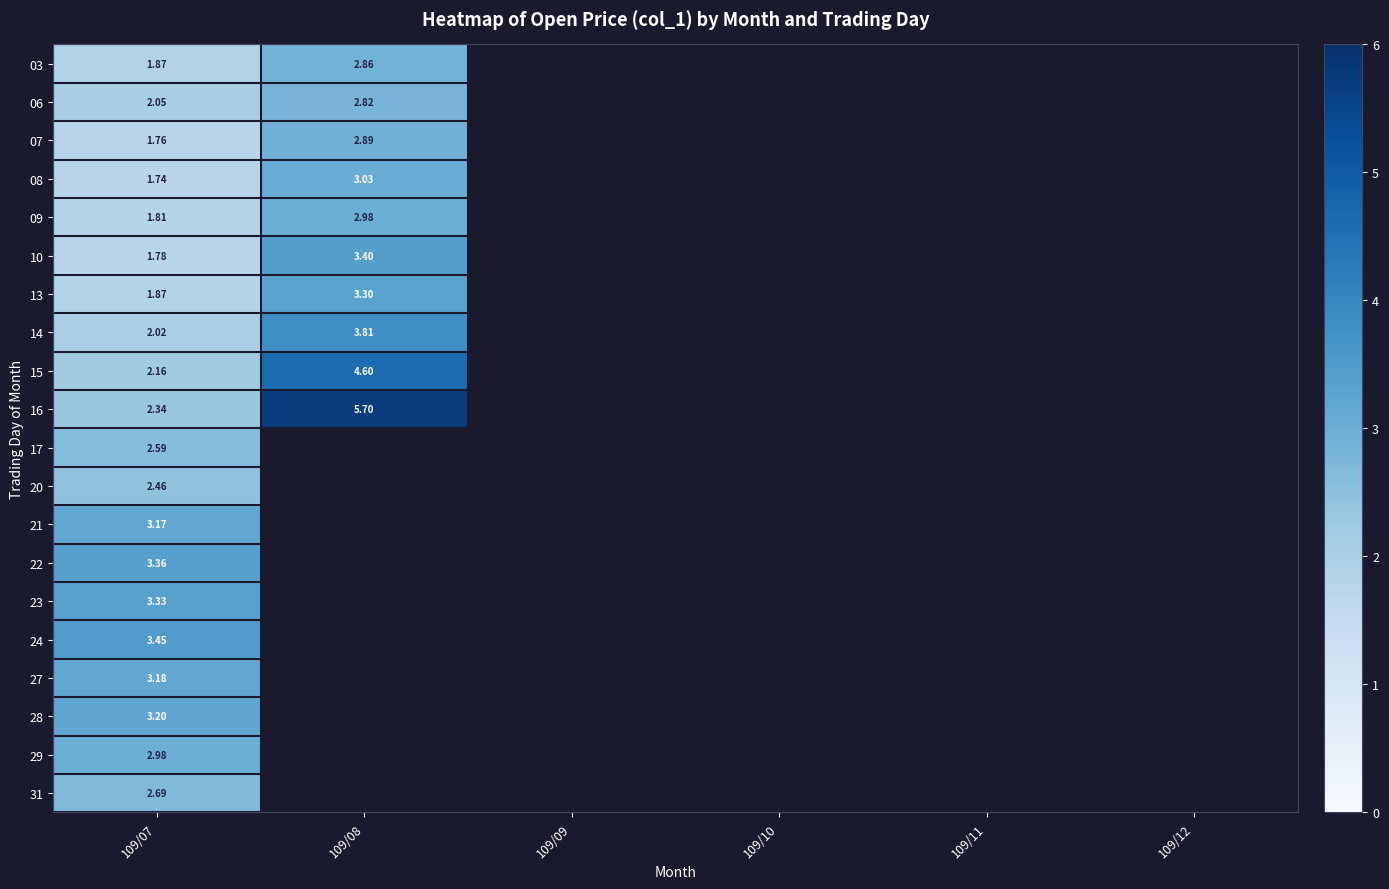

How many distinct data groups are displayed?

20